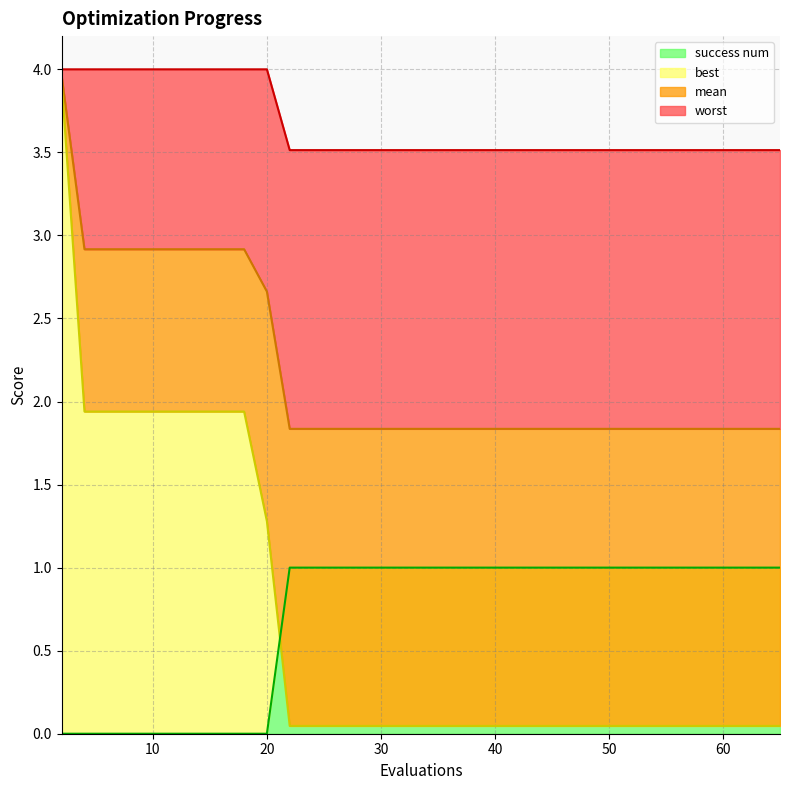

Which series changed the most between 20 and 42?

best